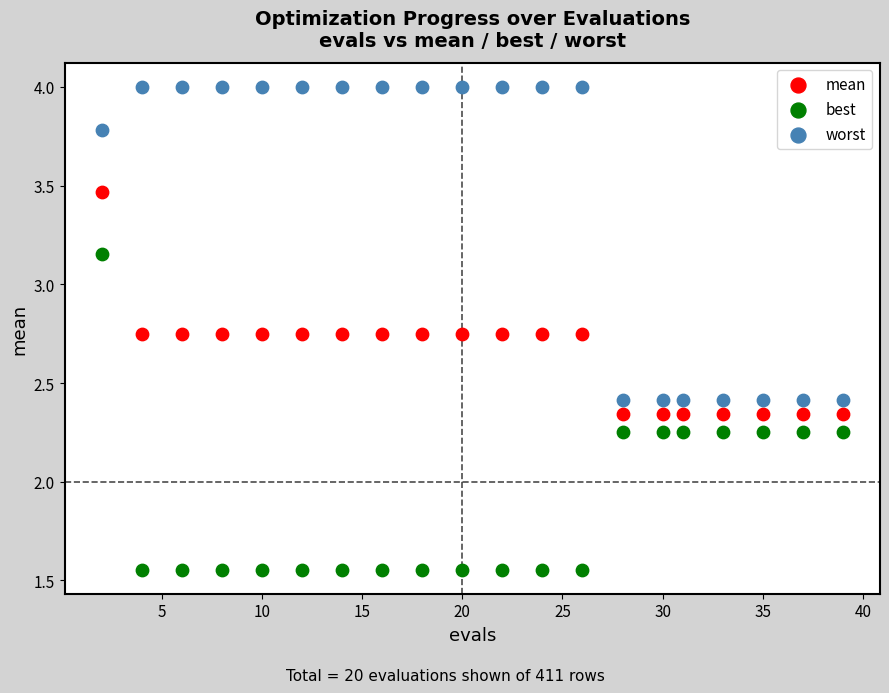

What is the X range (max minus min) for the scatter plot?

37.0